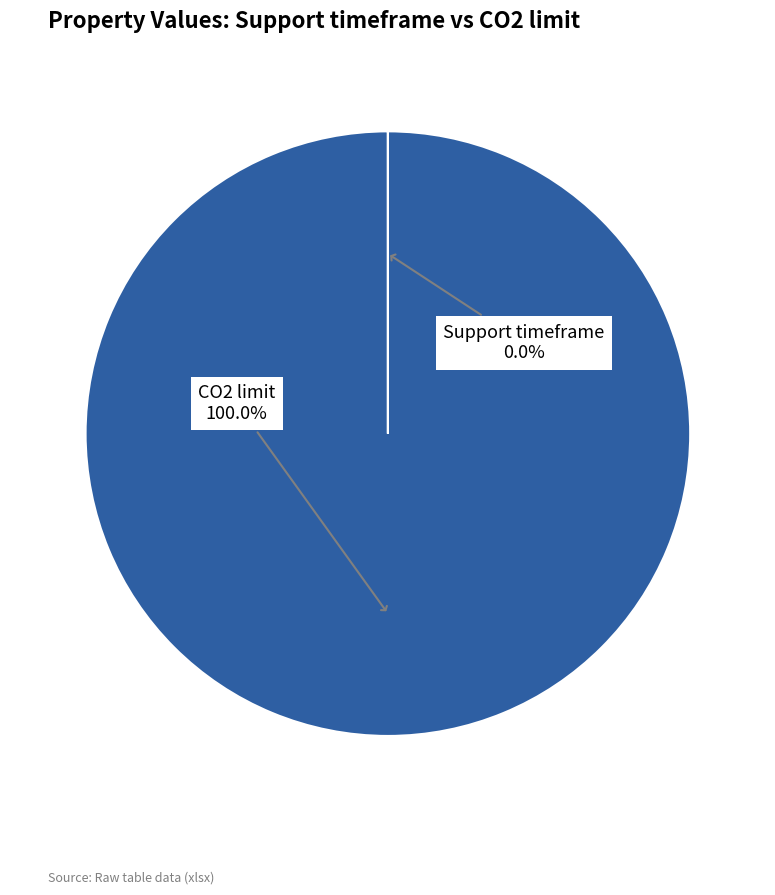

What is the majority slice?

CO2 limit